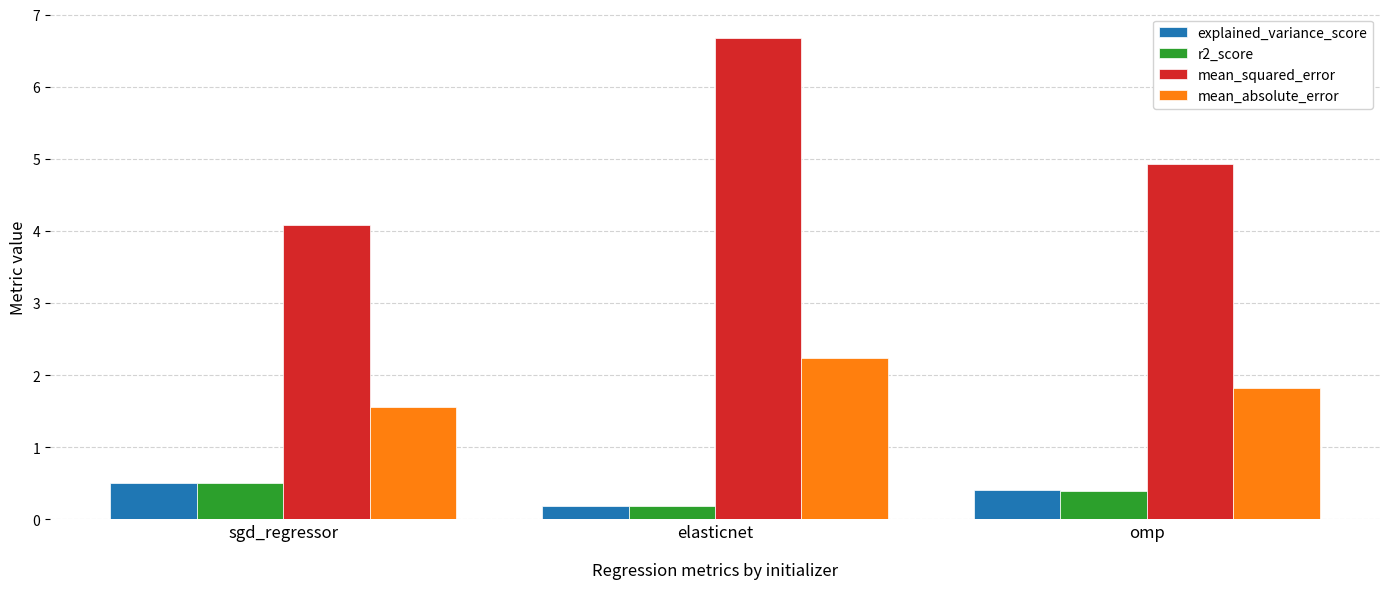

Which series has the largest range (max minus min)?

mean_squared_error